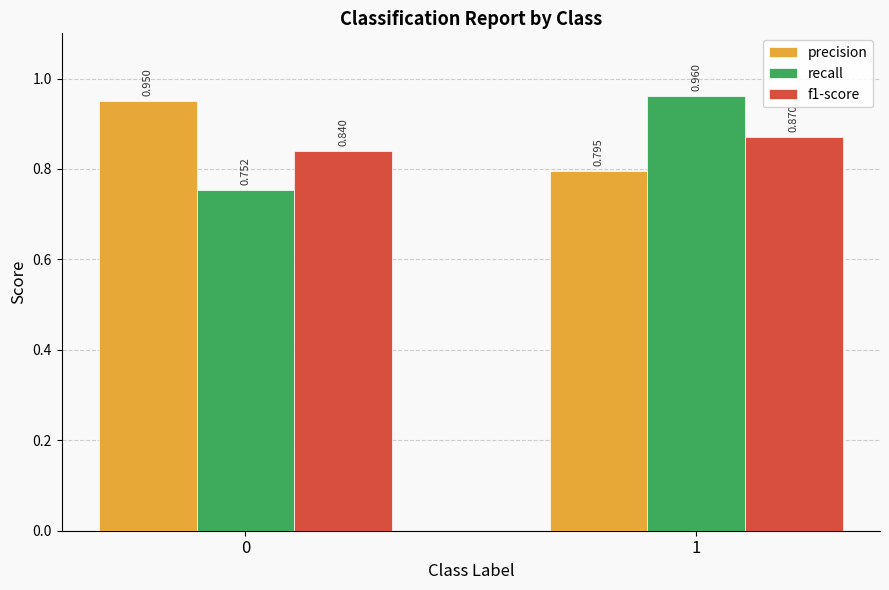

The value of f1-score at 1 is 1.3. True or false?

False